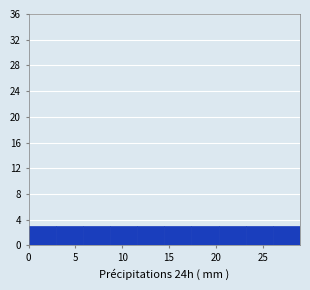

How tall is the bar that spans 0.0 to 2.9 on the x-axis? Neither the bar edges nor the heights are printed on the chart, so give them approximately, as read against the axes.

3